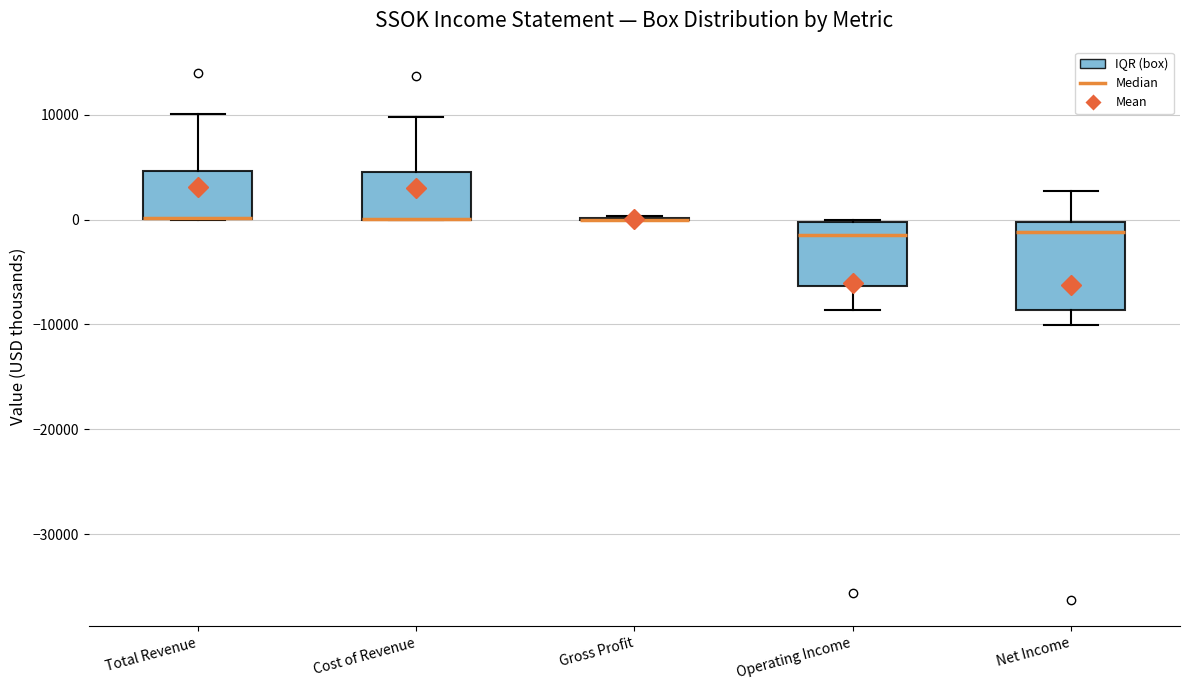

Where is the lower edge of the box for Total Revenue on the y-axis? The values are not printed on the chart, so give them approximately, as read against the axis.

0